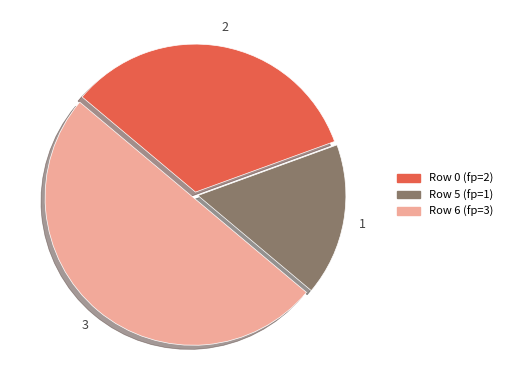

Combined, do Row 5 and Row 6 account for over 50%?

Yes